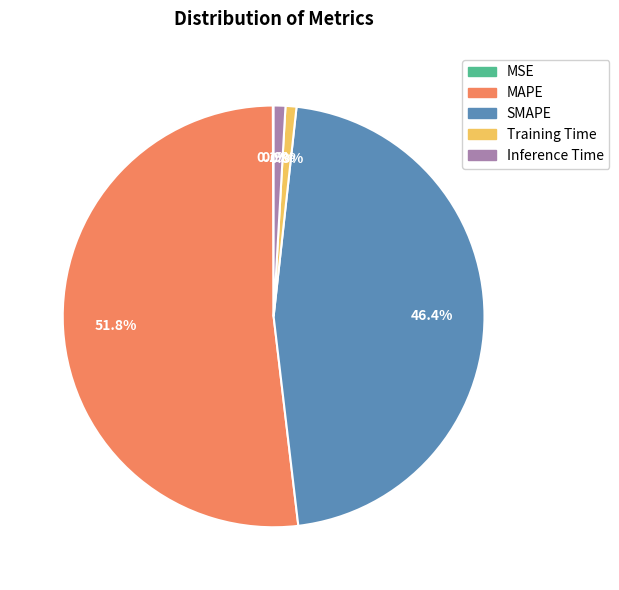

Which has a higher value, Training Time or MAPE?

MAPE